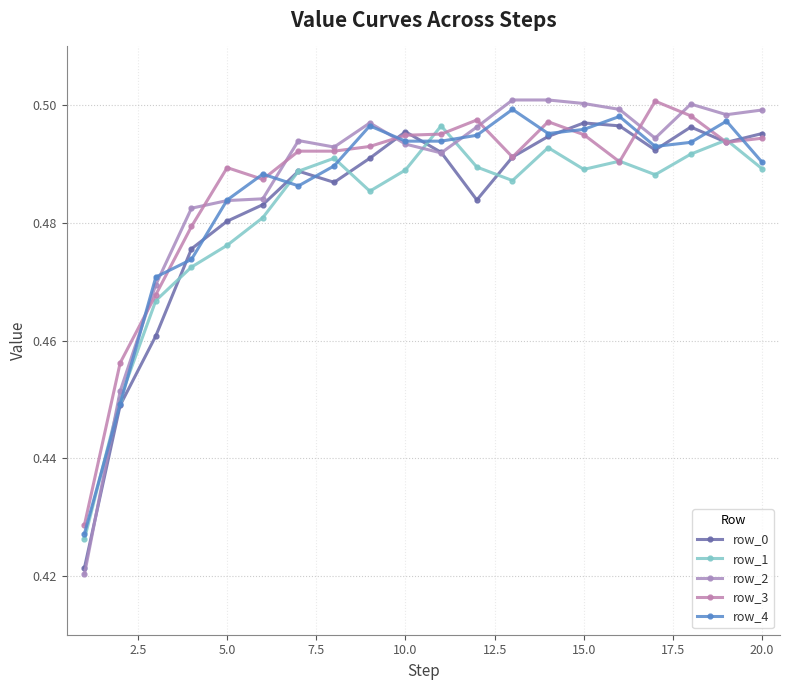

Count the number of categories in the chart.

20